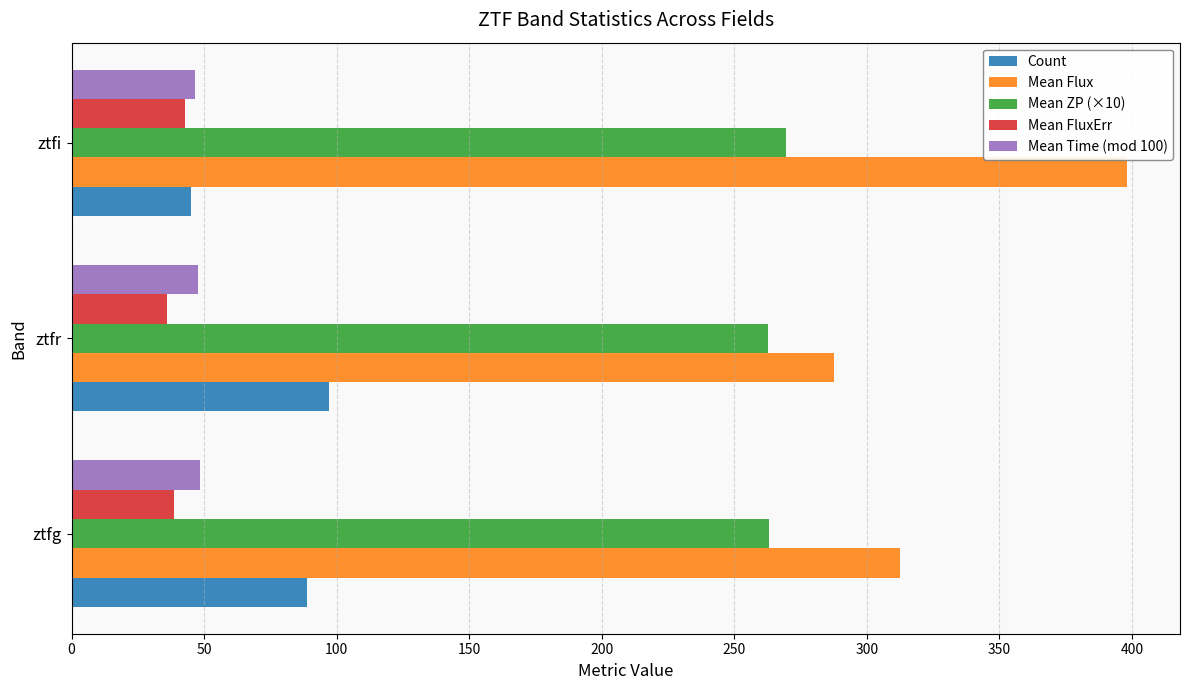

What is the total value across all series at ztfi?

802.2